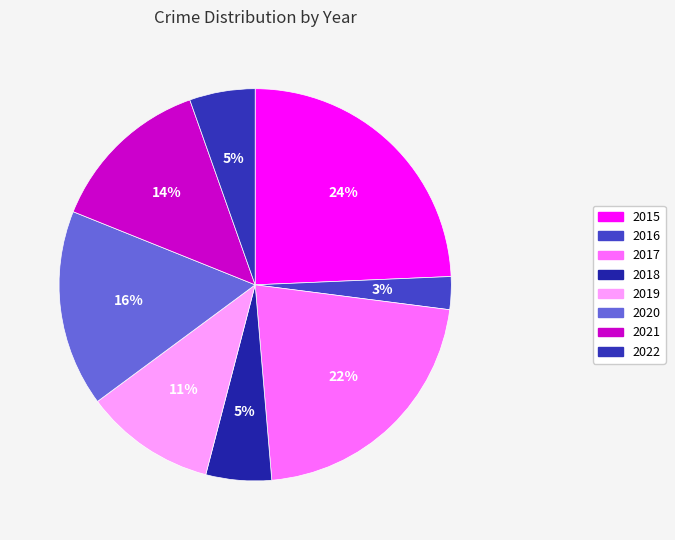

Is the sum of 2021 and 2018 greater than half?

No